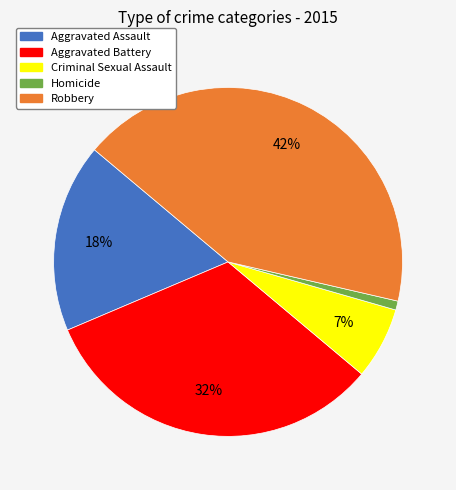

Which slice is the smallest?

Homicide